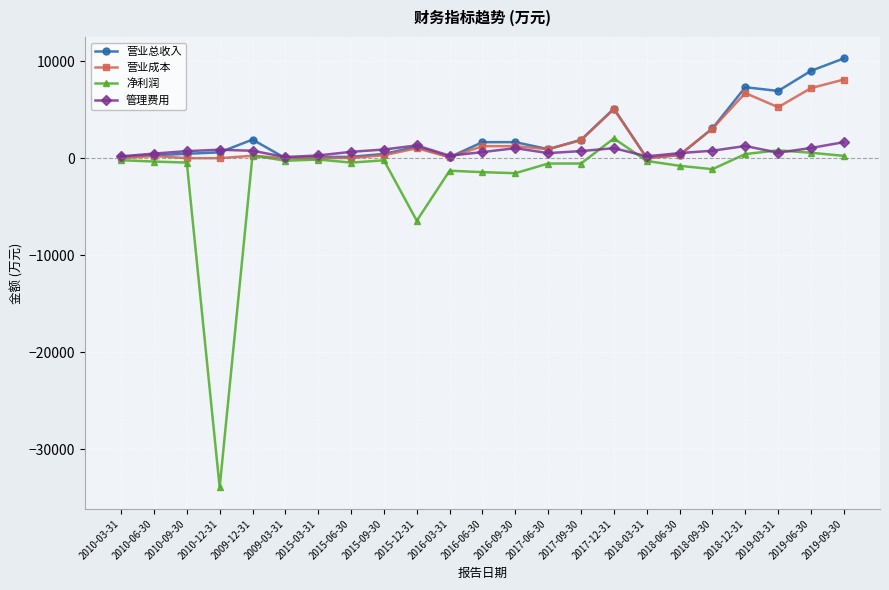

What is the label of the 13th point from the left?

2016-09-30